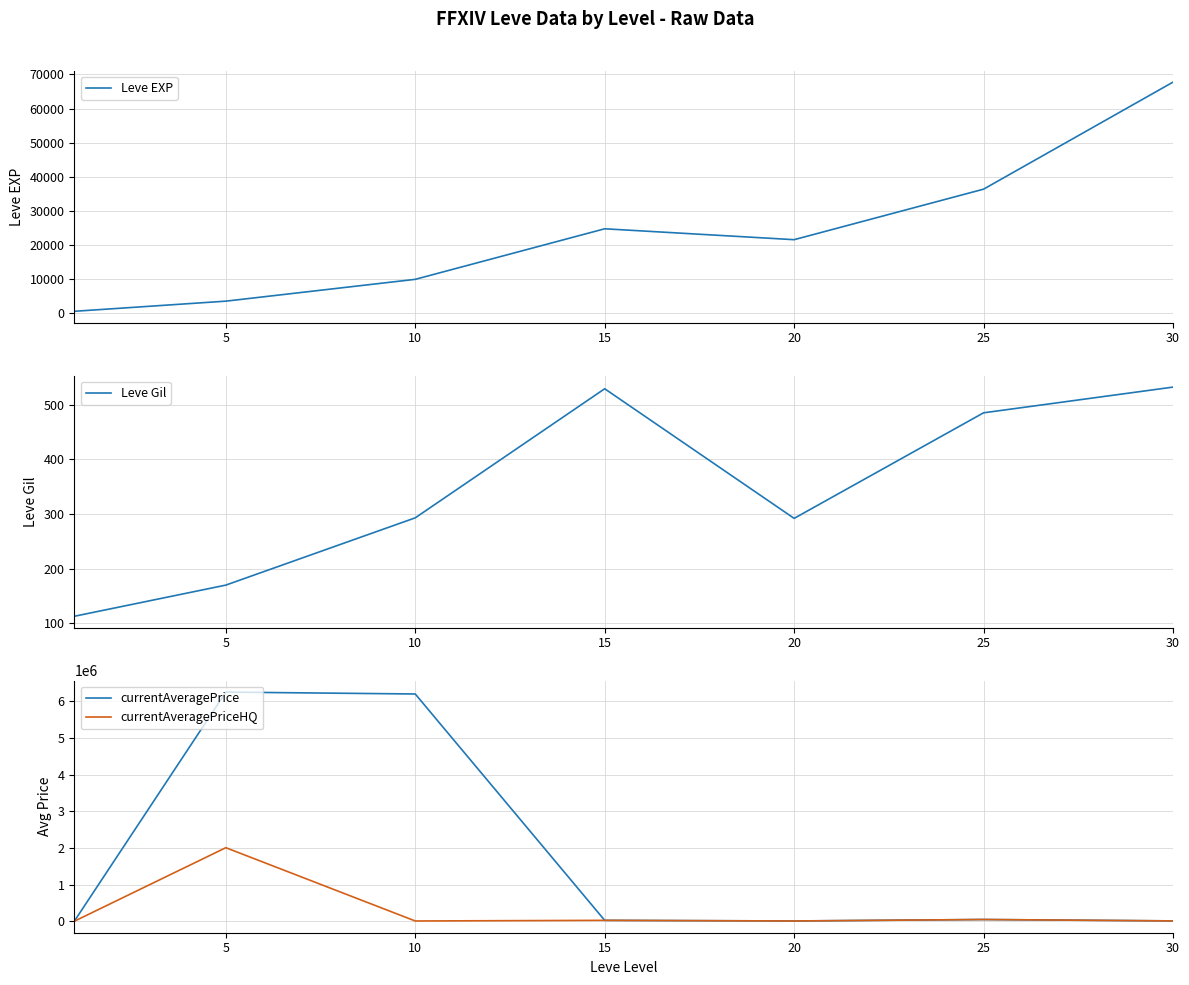

What is the difference between the maximum and minimum values in the Leve Gil series?

419